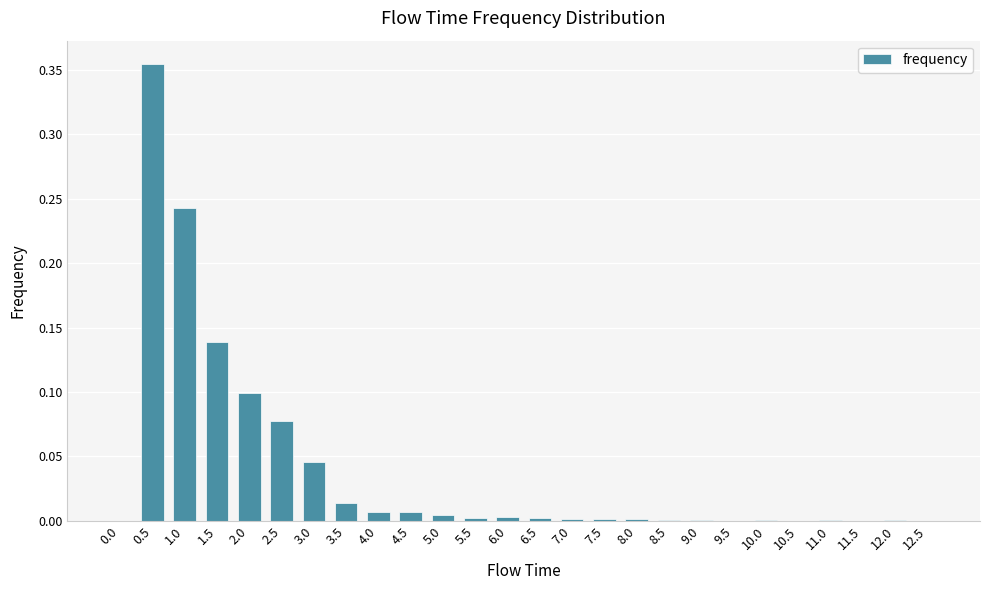

At which category does the chart reach its peak across all series?

0.5